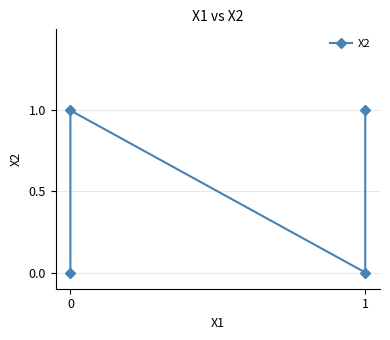

List the labels in order of value, smallest first.

0, 1, 0, 1